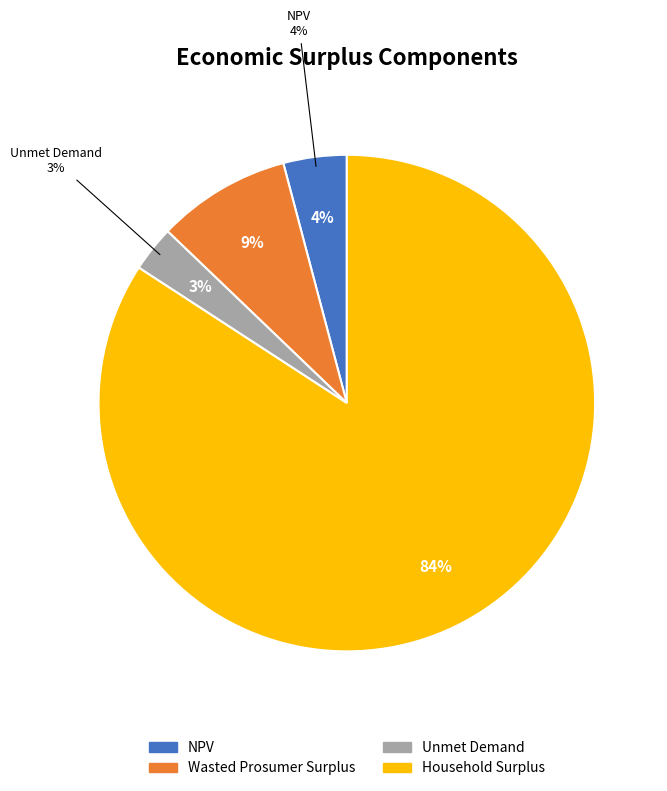

How many slices are in this pie chart?

4